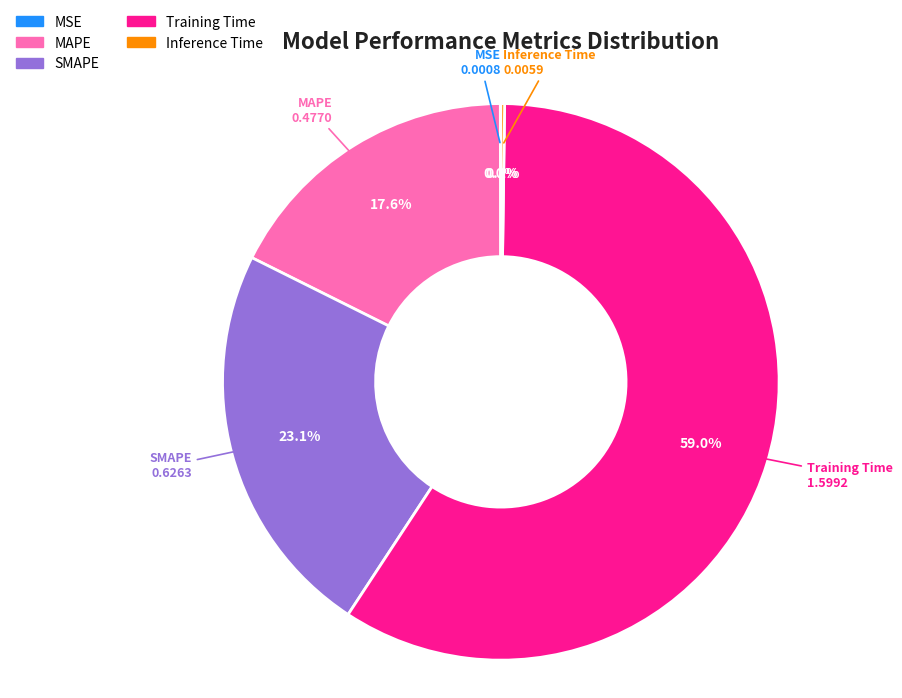

Does MAPE account for over 50% of the chart?

No